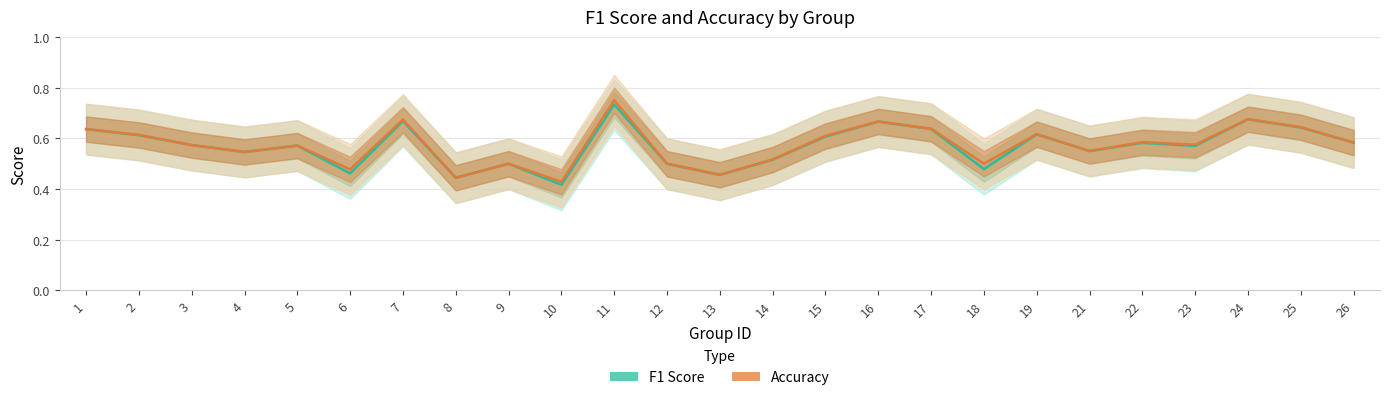

Count the f1 values in the range 0 to 1.

25